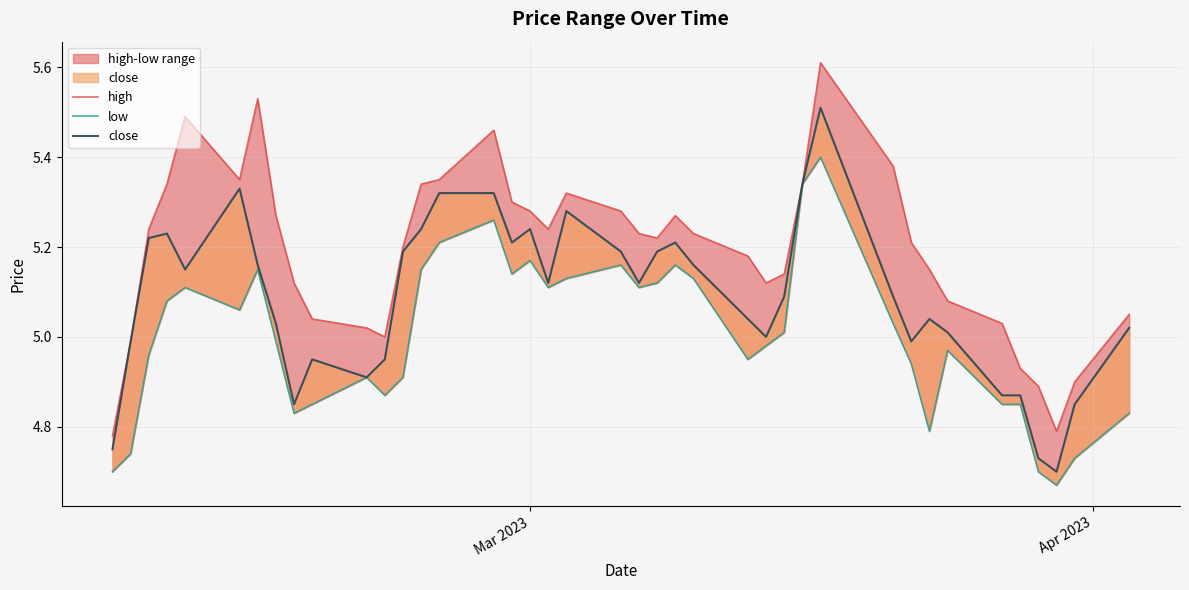

Which series has the largest total across all categories?

high